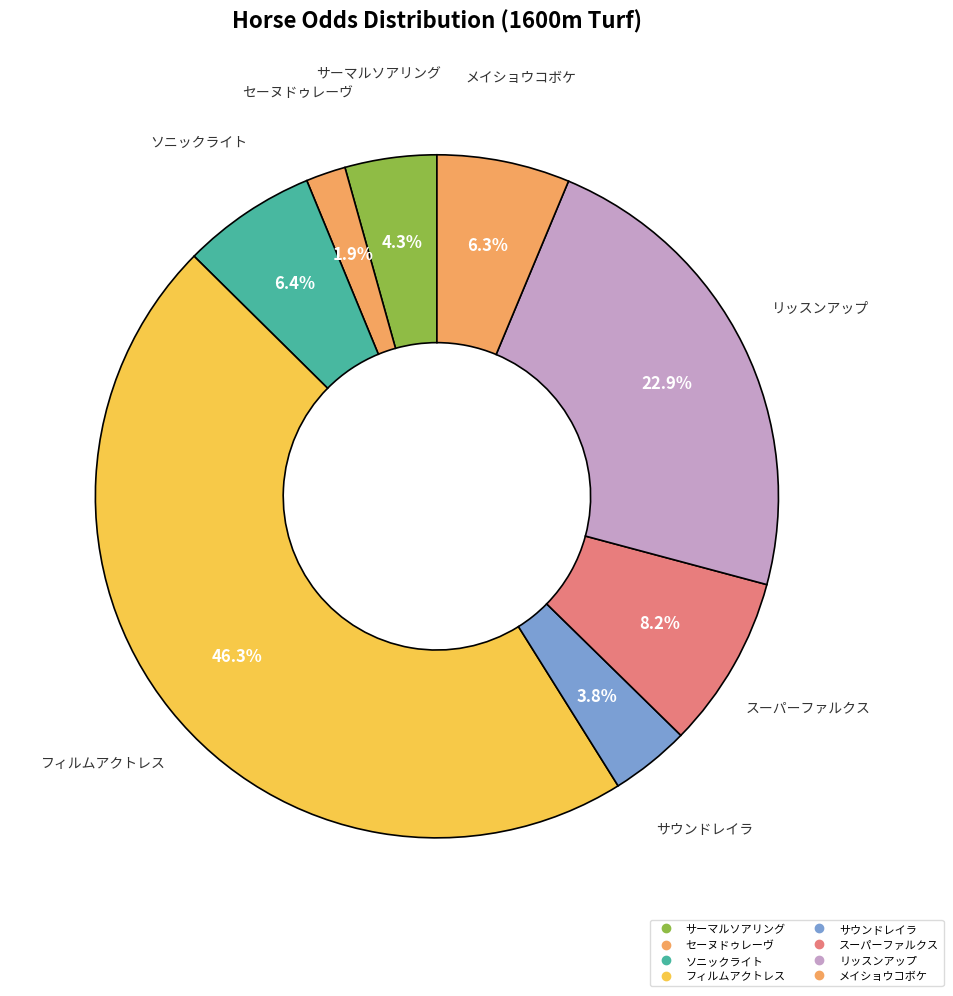

Count the number of slices in the pie.

8